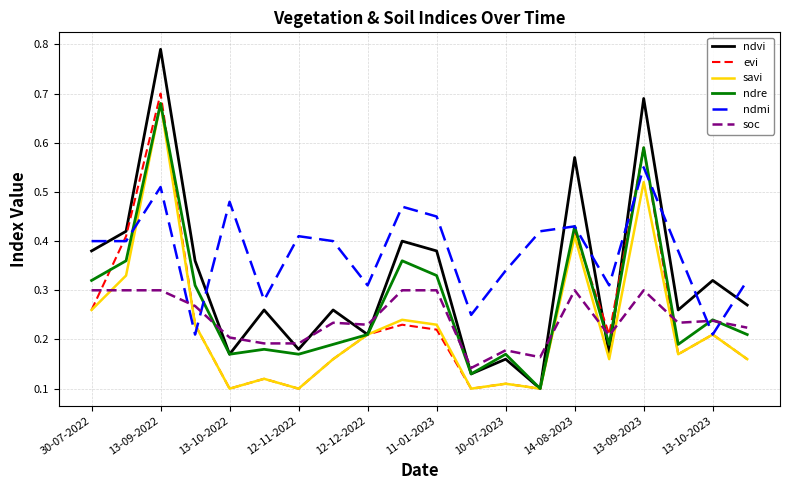

Which series has the largest total across all categories?

ndmi